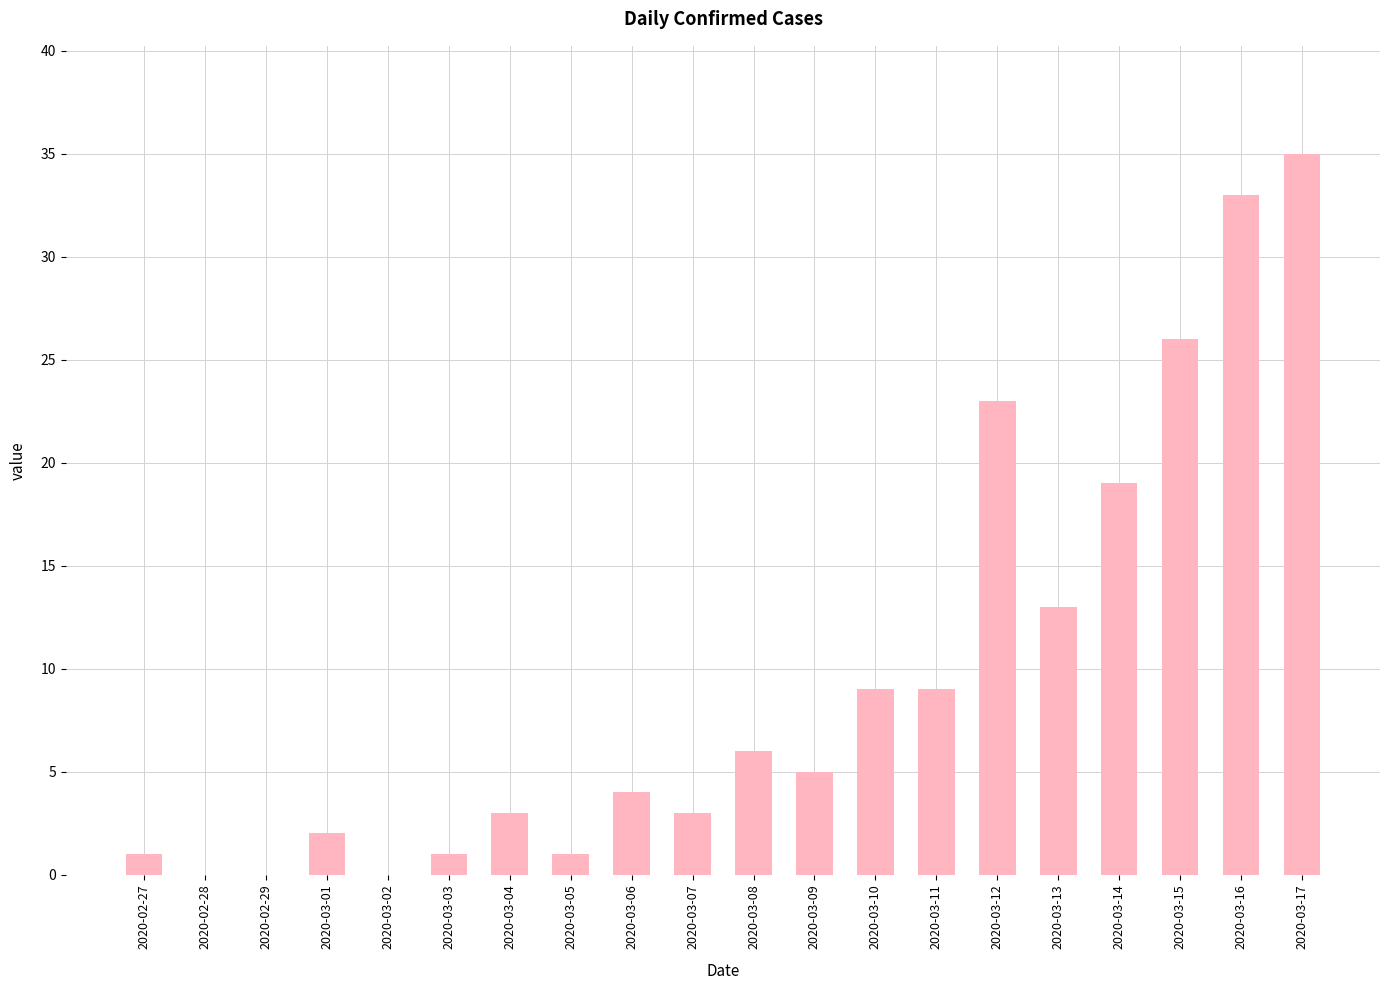

True or false: the data shows 1 at 2020-02-27.

True